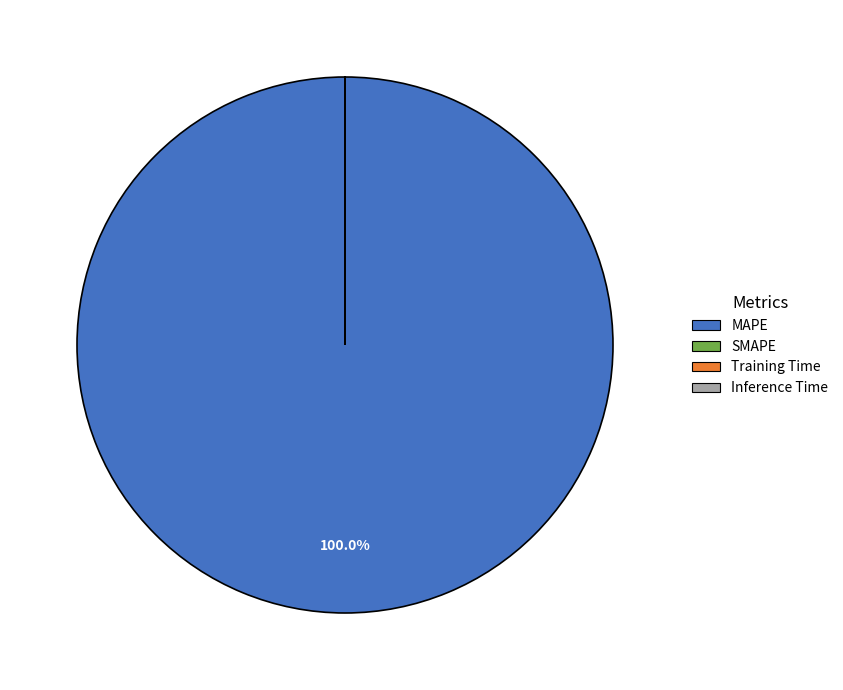

Does MAPE account for over 50% of the chart?

Yes